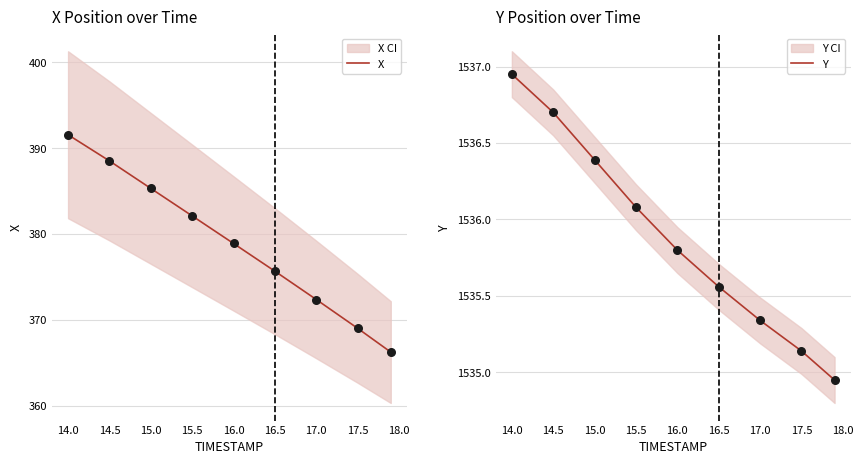

Is it true that X equals 83.1 at 14.5?

False